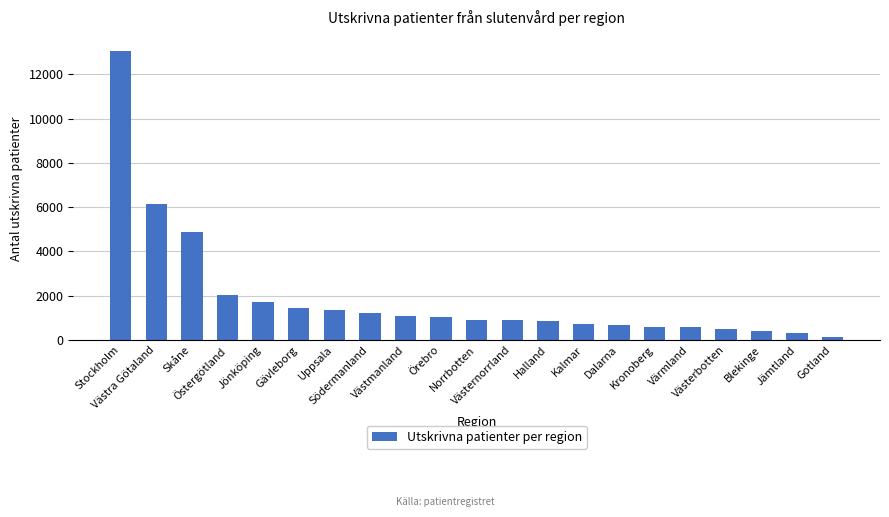

Is it true that the value at Västernorrland is 892?

True